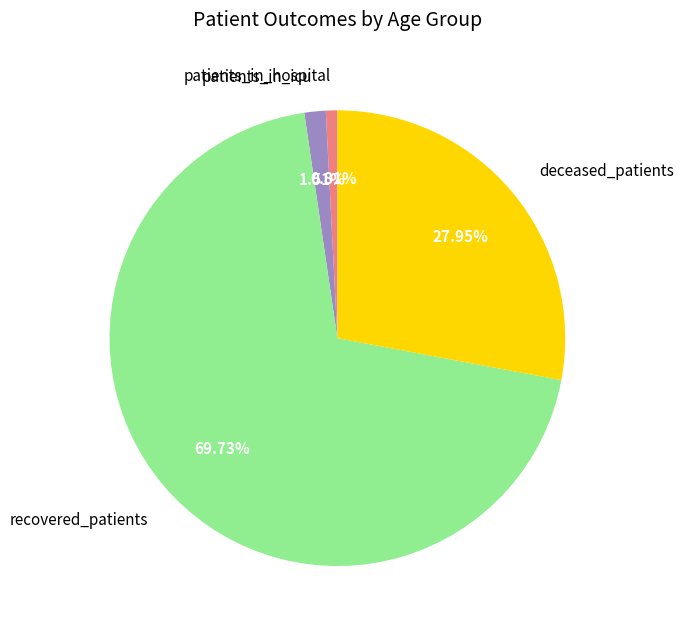

Rank the categories by value from lowest to highest.

patients_in_hospital, patients_in_icu, deceased_patients, recovered_patients